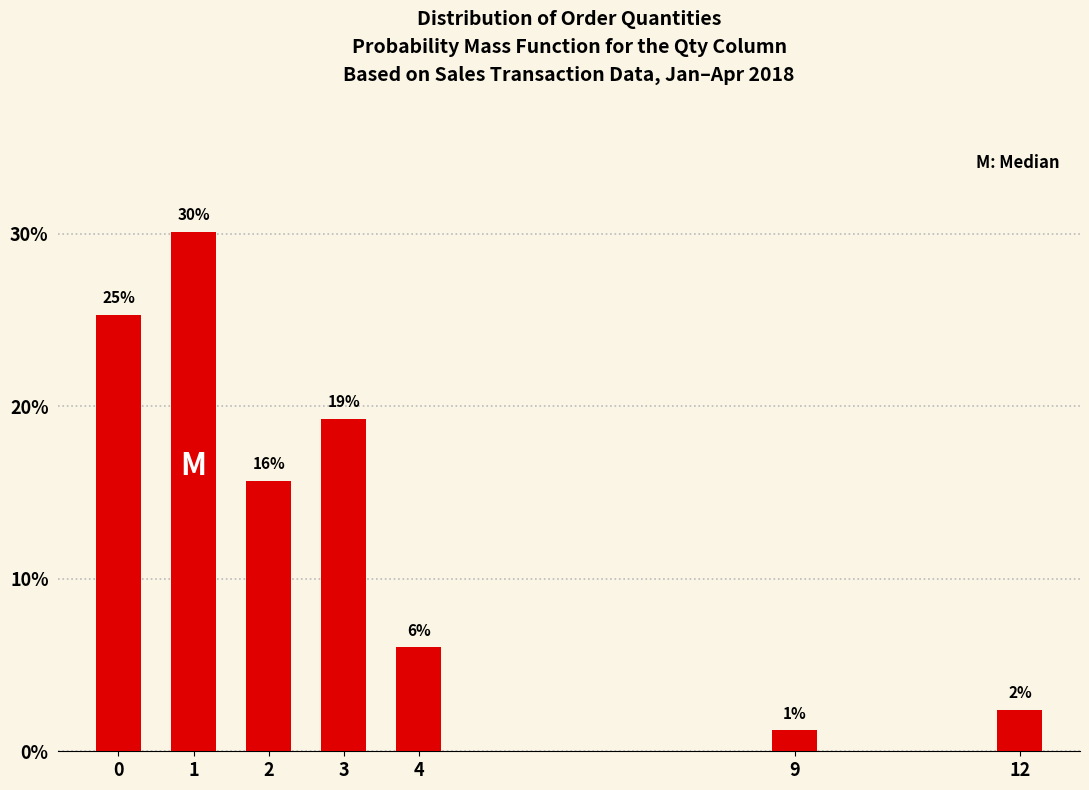

Does the chart contain any negative values?

No